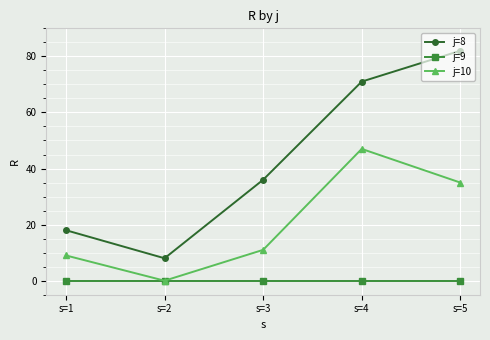

What is the difference between the highest and lowest values at s=4?

71